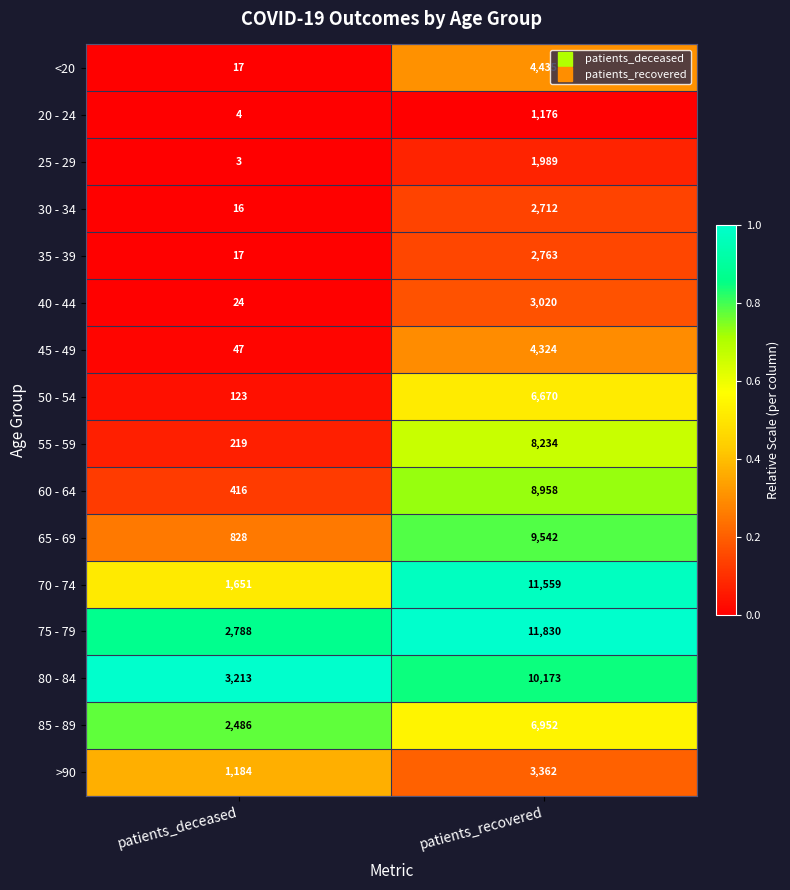

Which series has the widest spread of values?

70 - 74